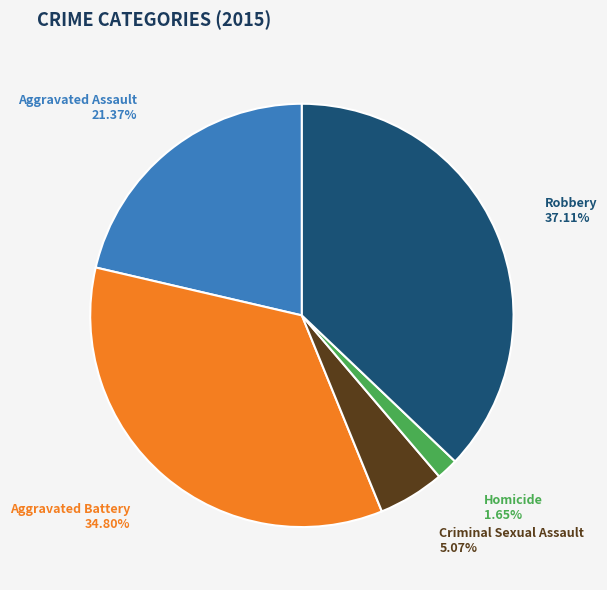

Is Robbery the majority of the pie?

No